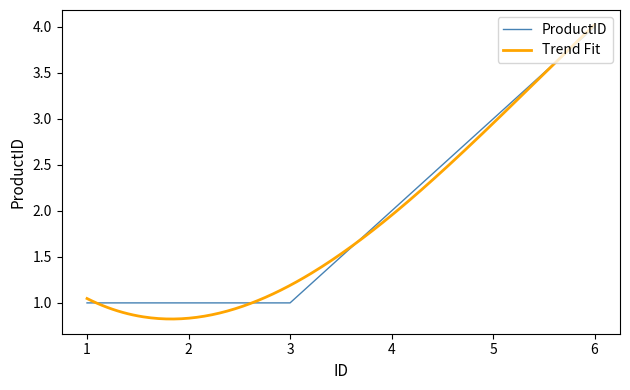

Reading left to right, list all the values displayed in this chart.

1	1	1	2	3	4